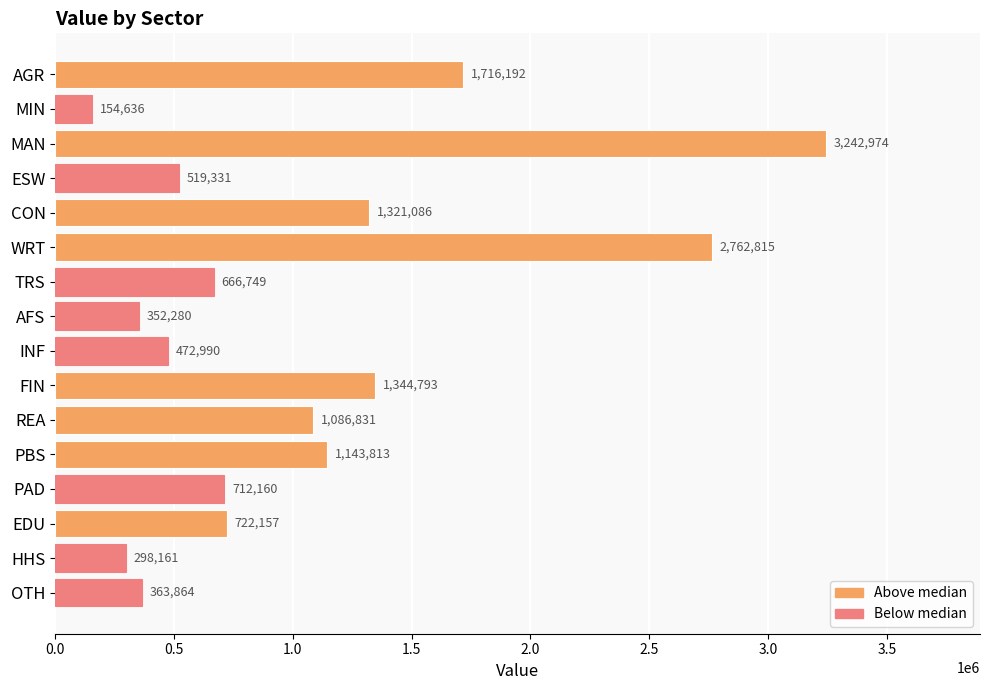

Does the chart contain any negative values?

No